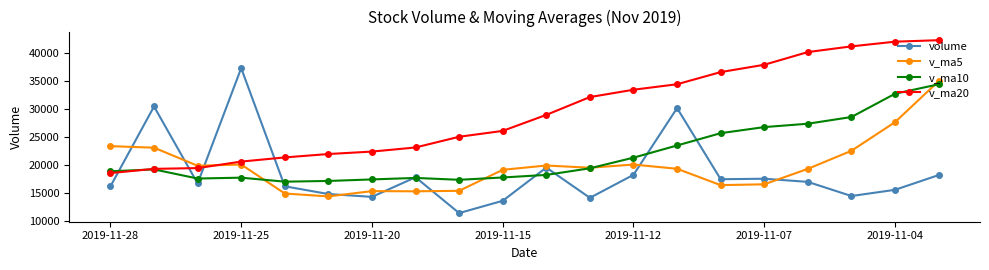

What is the value of the v_ma20 point at the 20th from the left?

42222.4